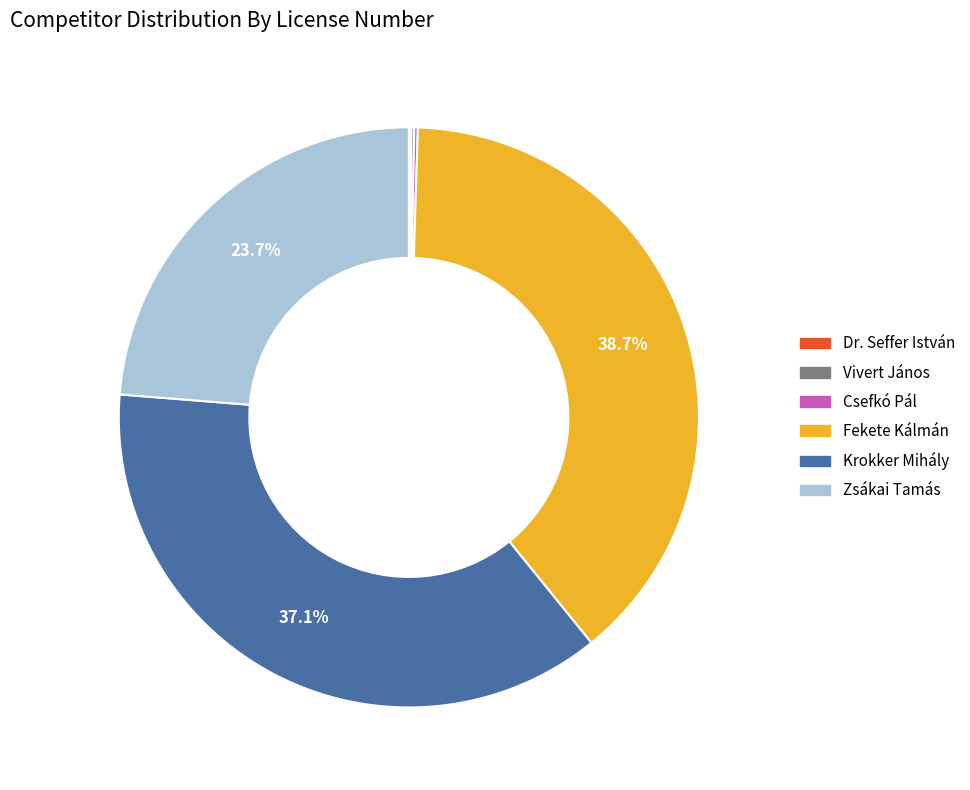

How much of the chart is everything except Zsákai Tamás?

76.3%